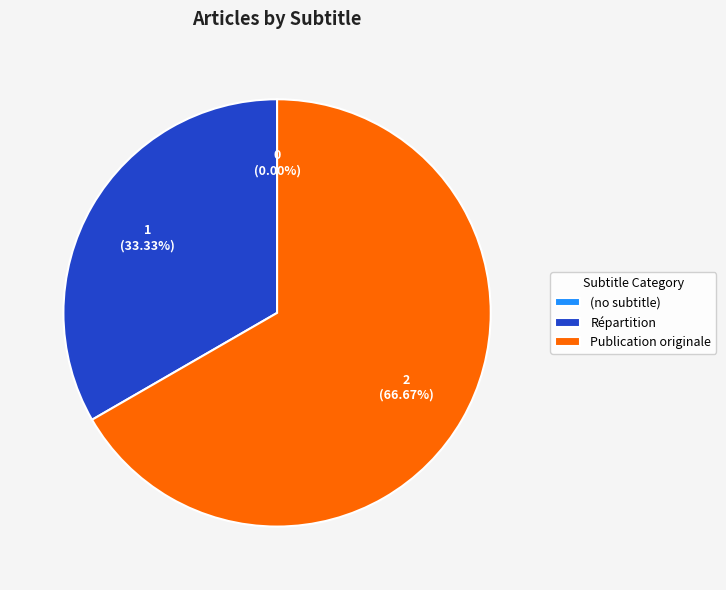

Rank the categories by value from lowest to highest.

(no subtitle), Répartition, Publication originale